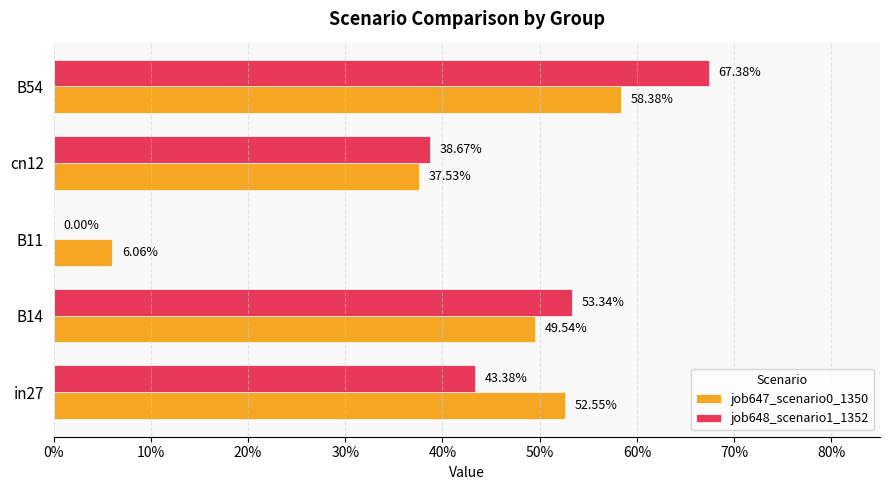

What are all the series names shown in the legend?

job647_scenario0_1350, job648_scenario1_1352